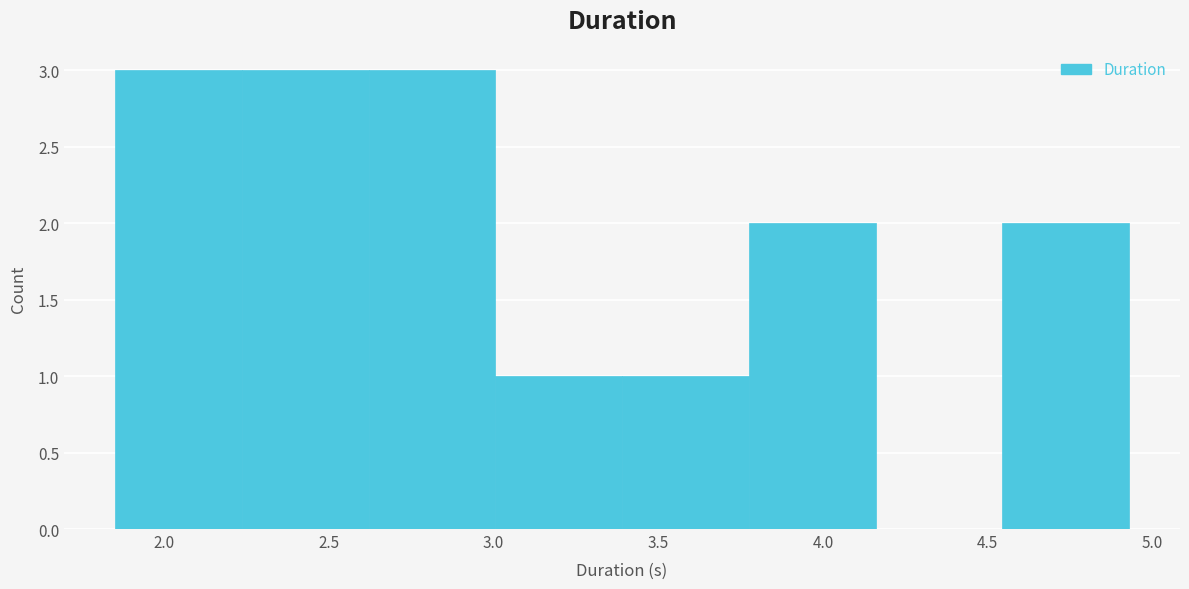

What is the height of the bar covering 4.55 to 4.95 on the x-axis? Neither the bar edges nor the heights are printed on the chart, so give them approximately, as read against the axes.

2